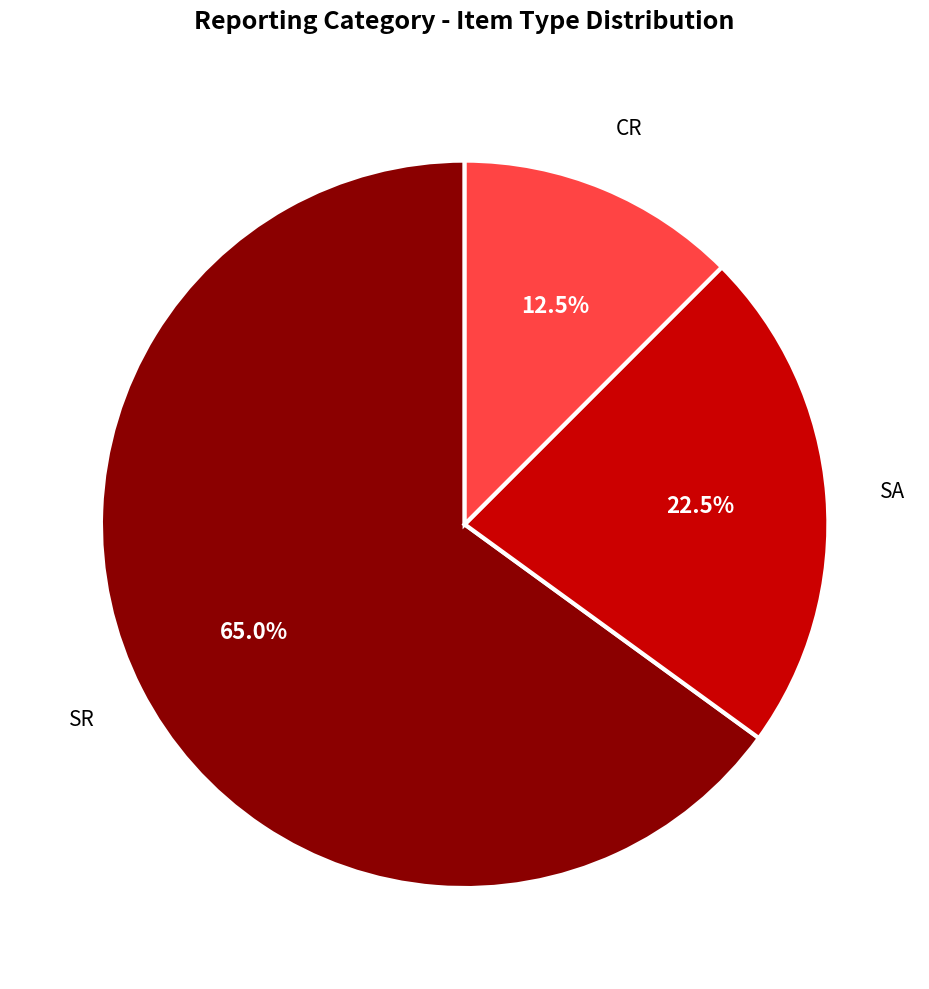

Is there any slice that represents more than half of the pie?

Yes